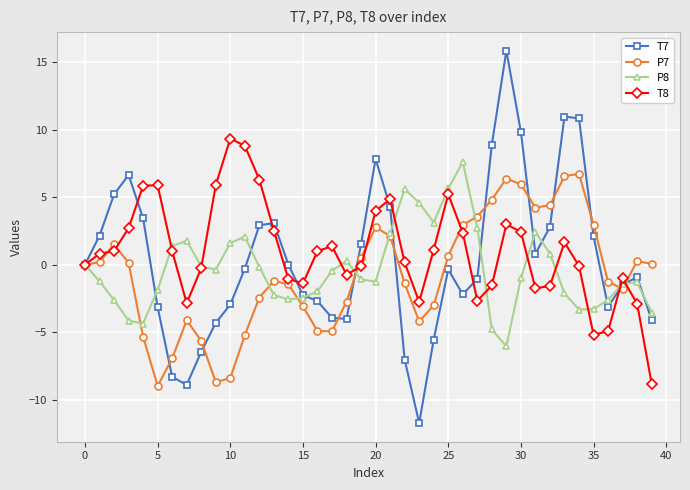

What is the value of the T8 point at the 16th from the left?

-1.4